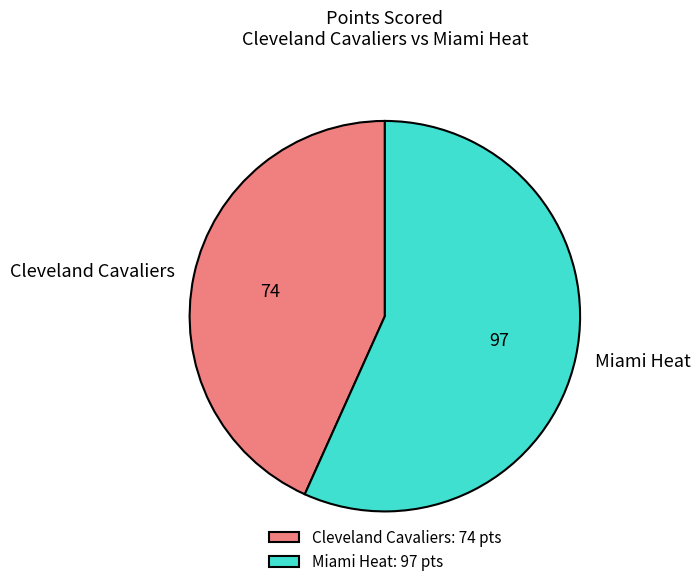

Combined, do Cleveland Cavaliers and Miami Heat account for over 50%?

Yes